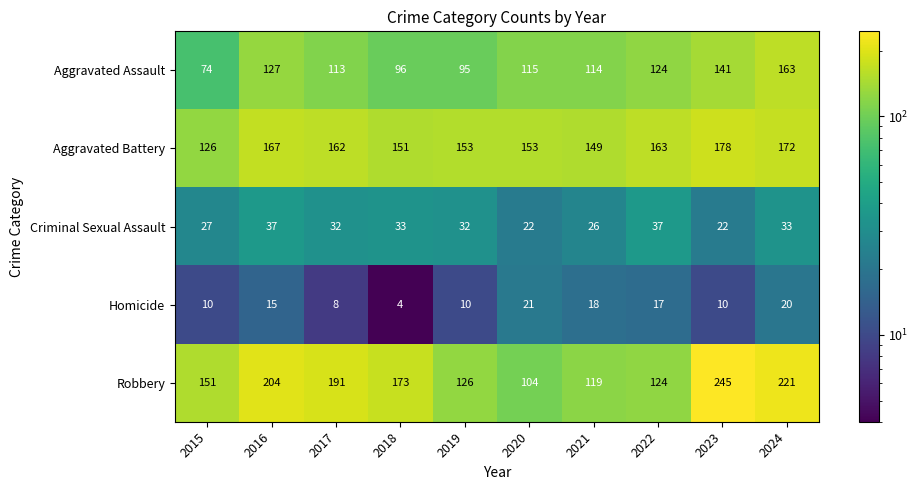

What is the average value of the Aggravated Assault series?

116